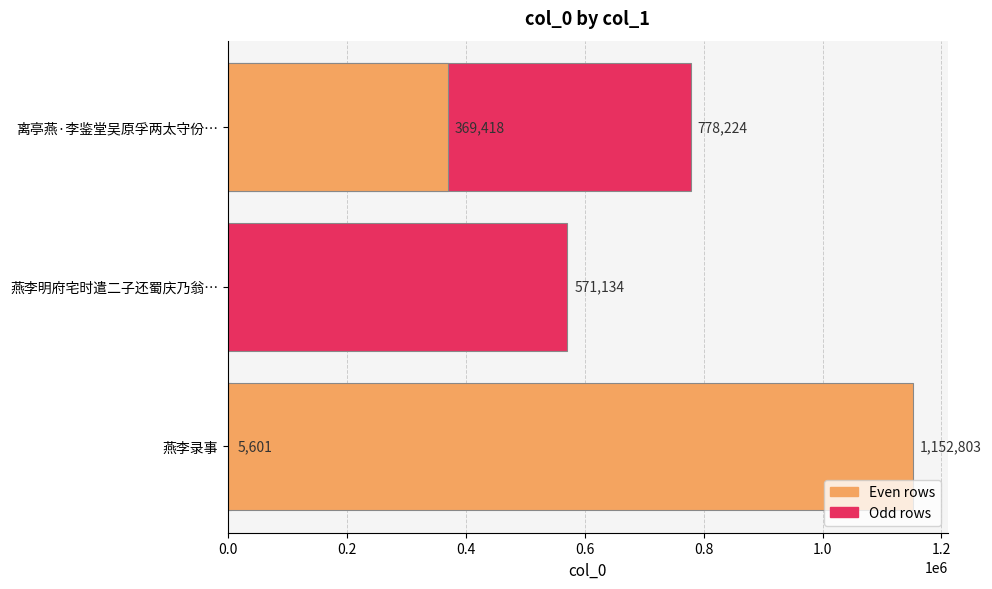

What is the change in value from 0.0 to 0.6?

+772623